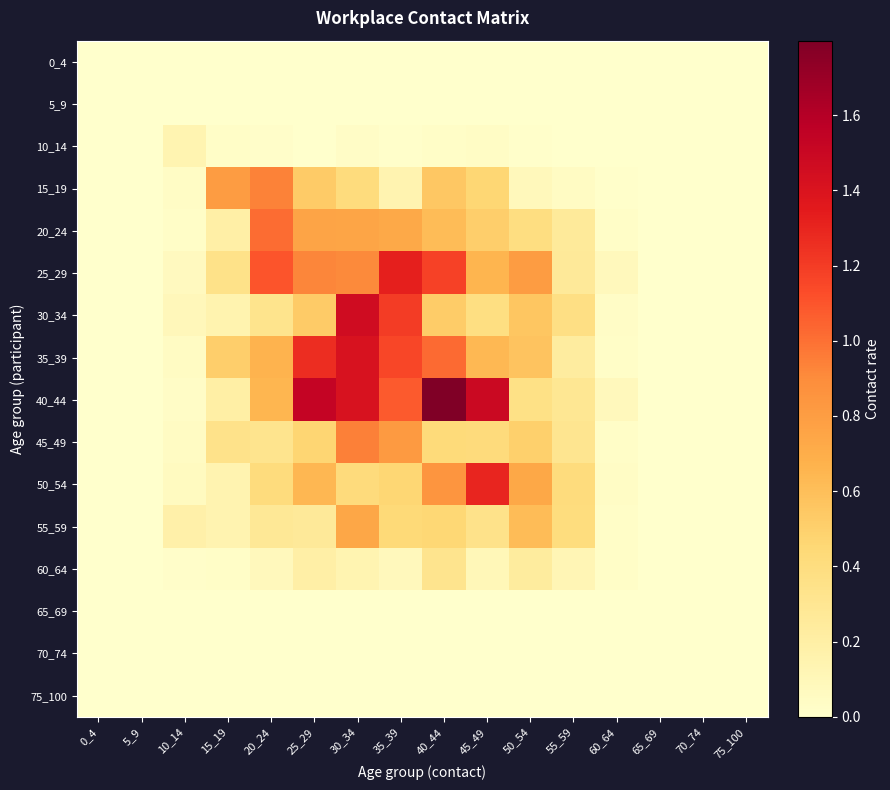

How many series are shown in this chart?

16